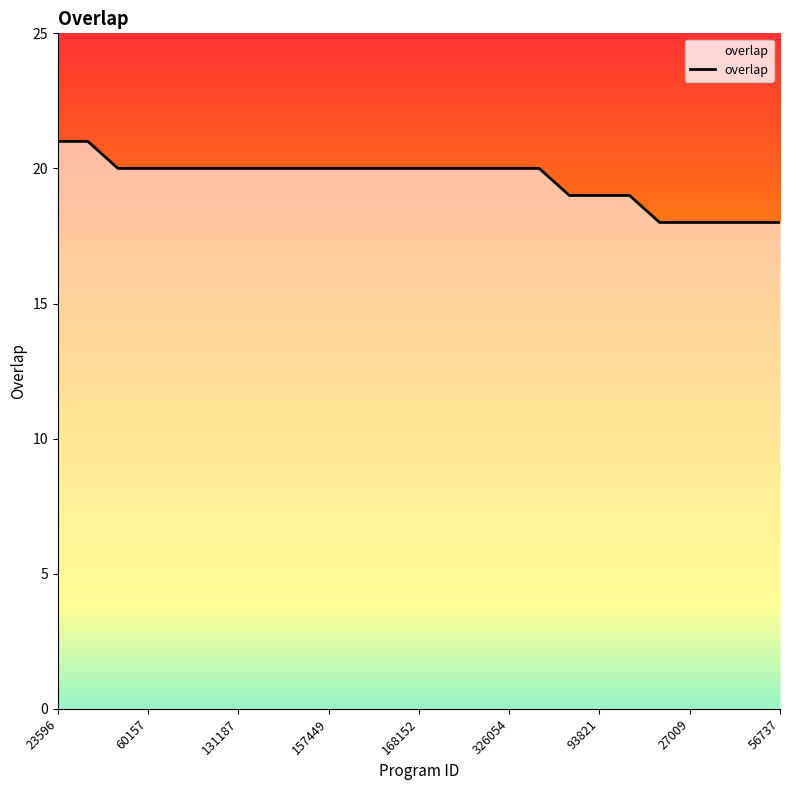

What is the difference between the maximum and minimum values?

3